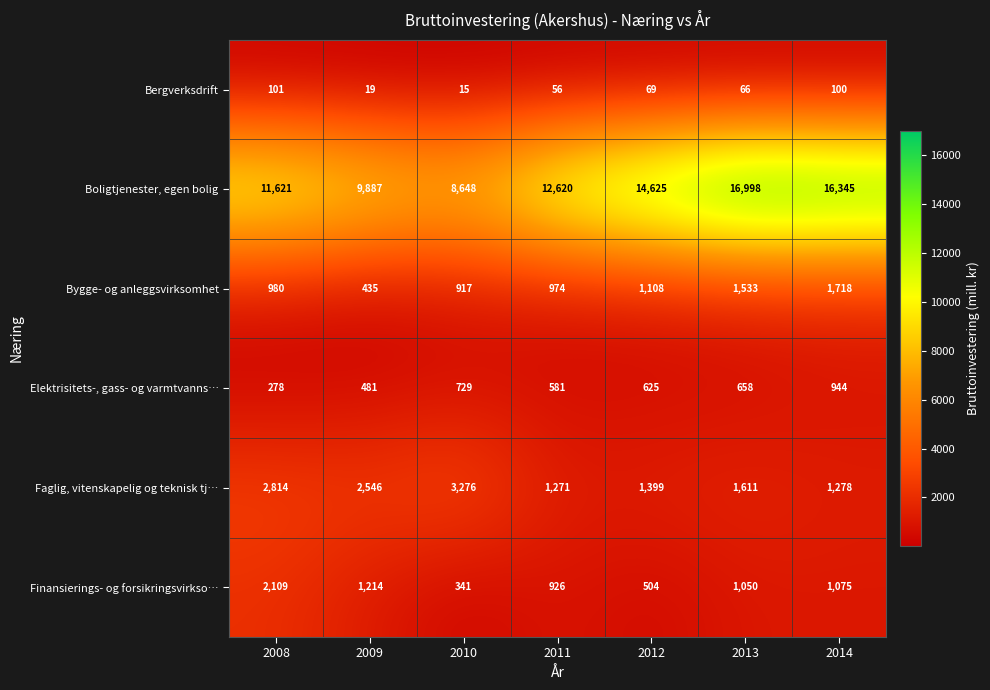

What is the maximum value for Bergverksdrift?

101